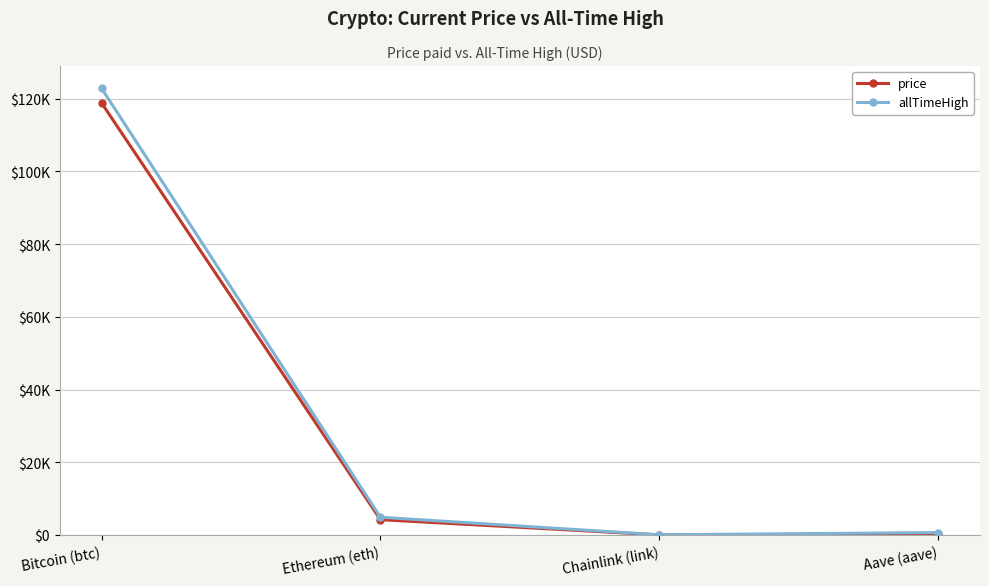

Is this an area chart (filled region under the line)?

No